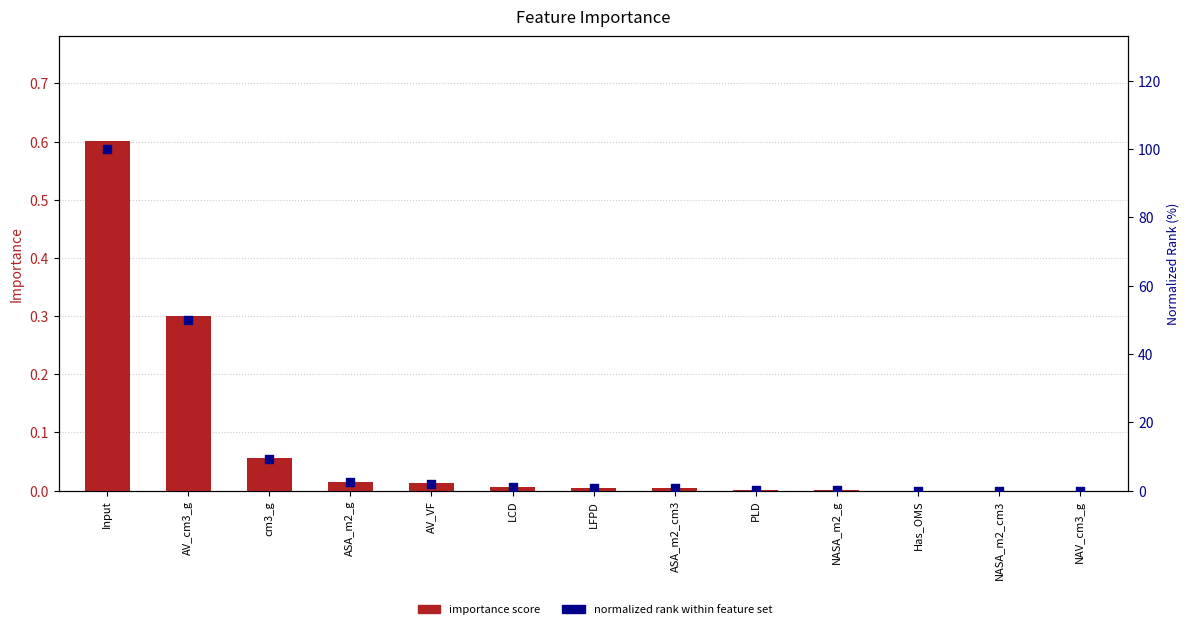

At how many categories does at least one series exceed 66?

1